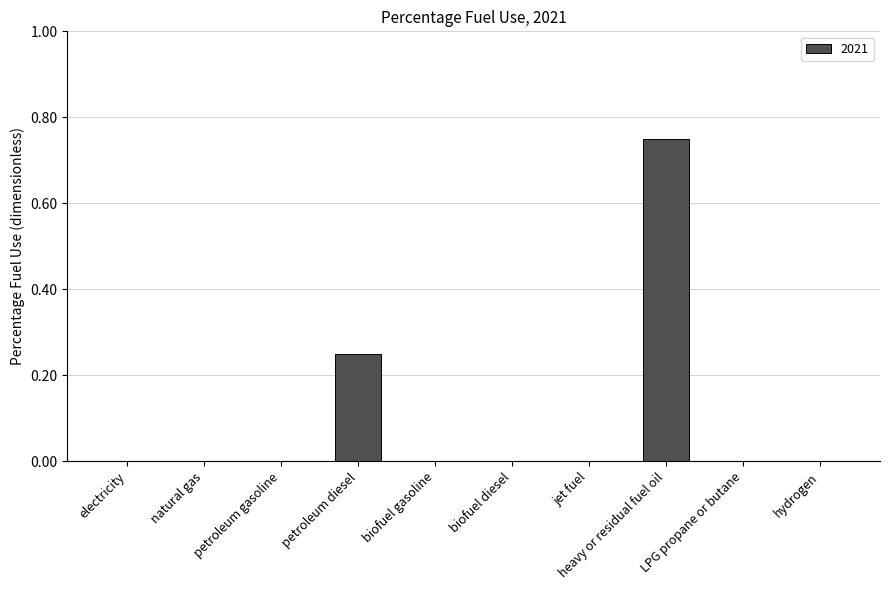

Which label corresponds to the largest value in the chart?

heavy or residual fuel oil